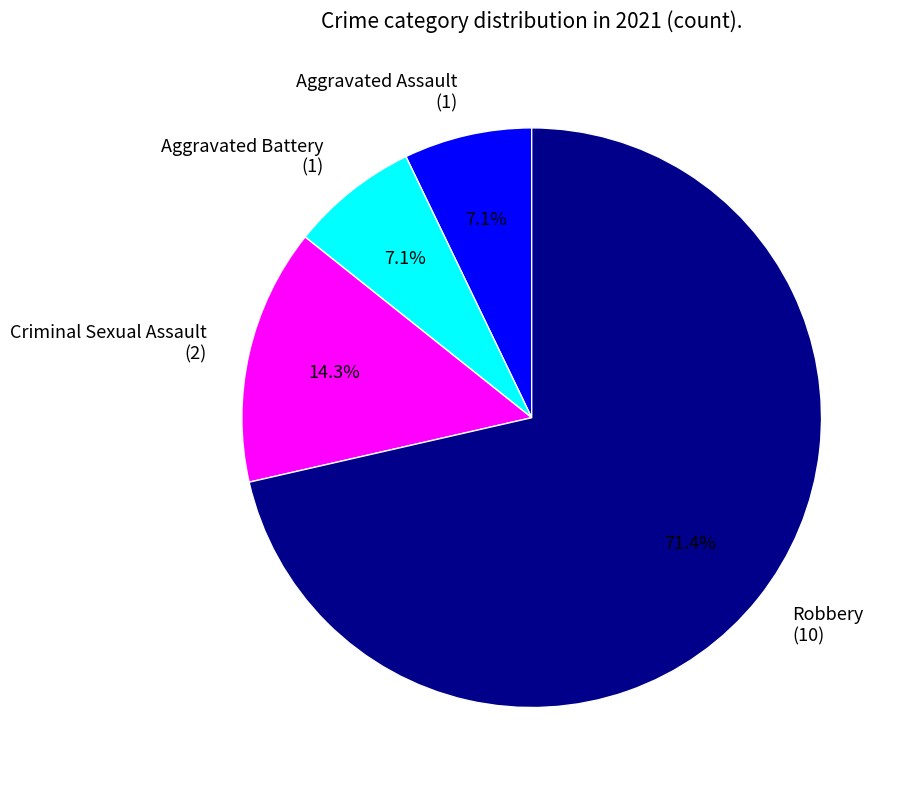

How many segments does this pie chart have?

4